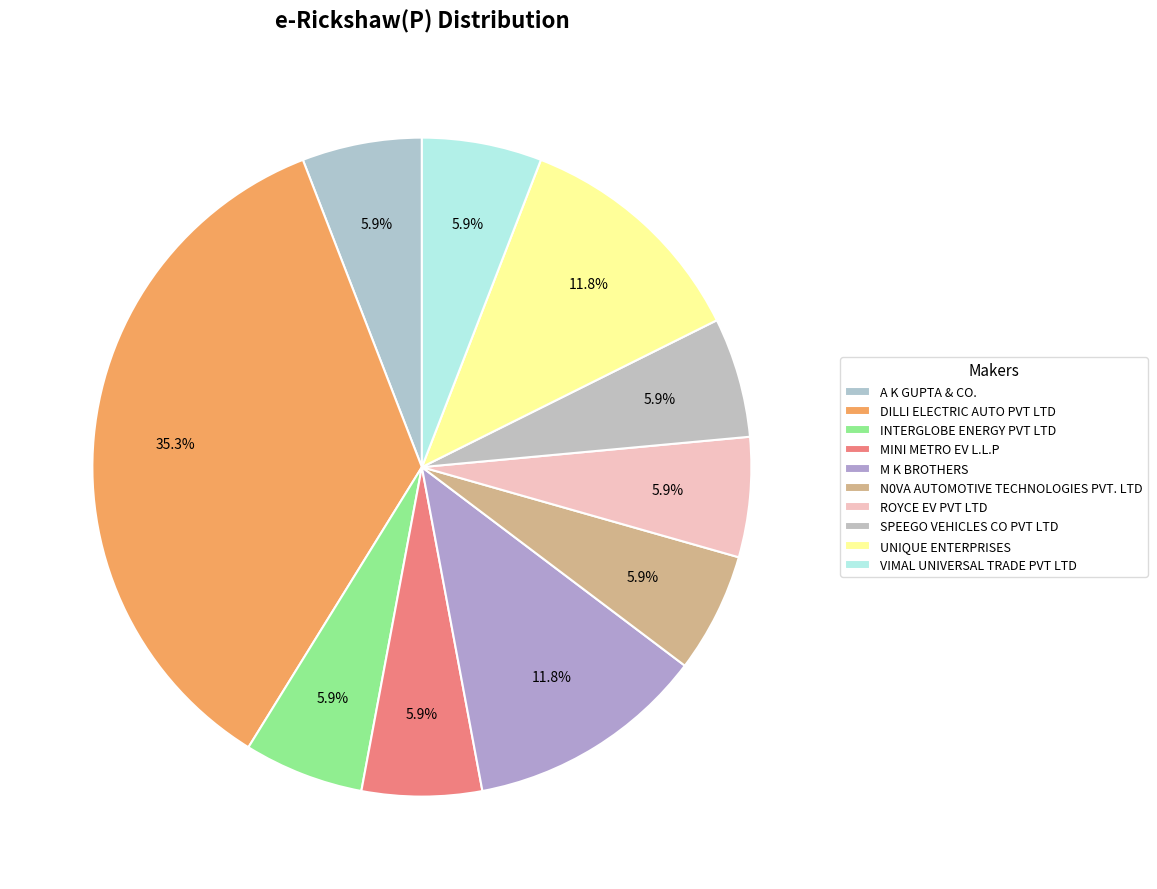

Does MINI METRO EV L.L.P account for over 50% of the chart?

No